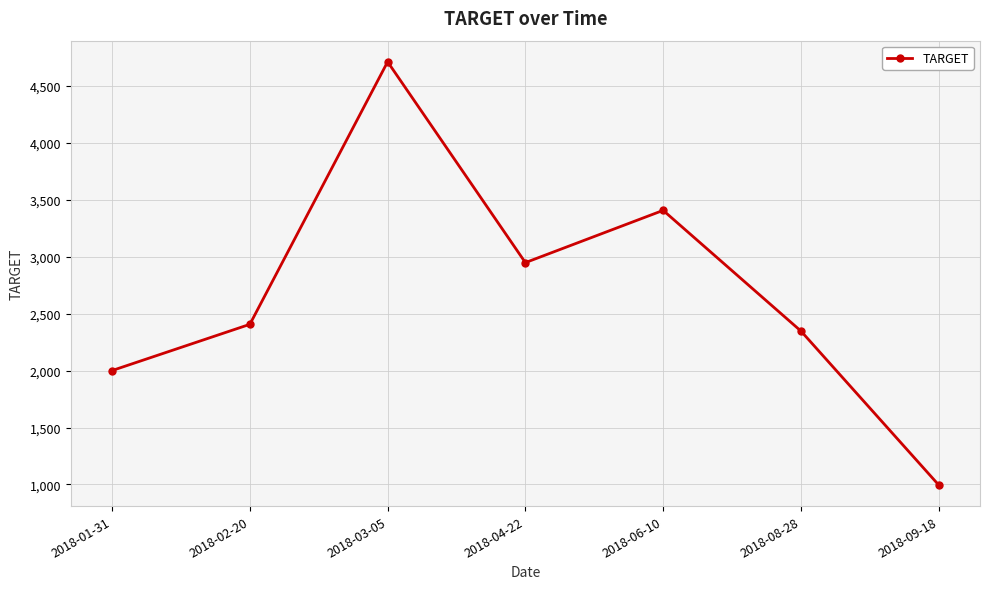

At which category does the data reach its first local valley?

2018-04-22